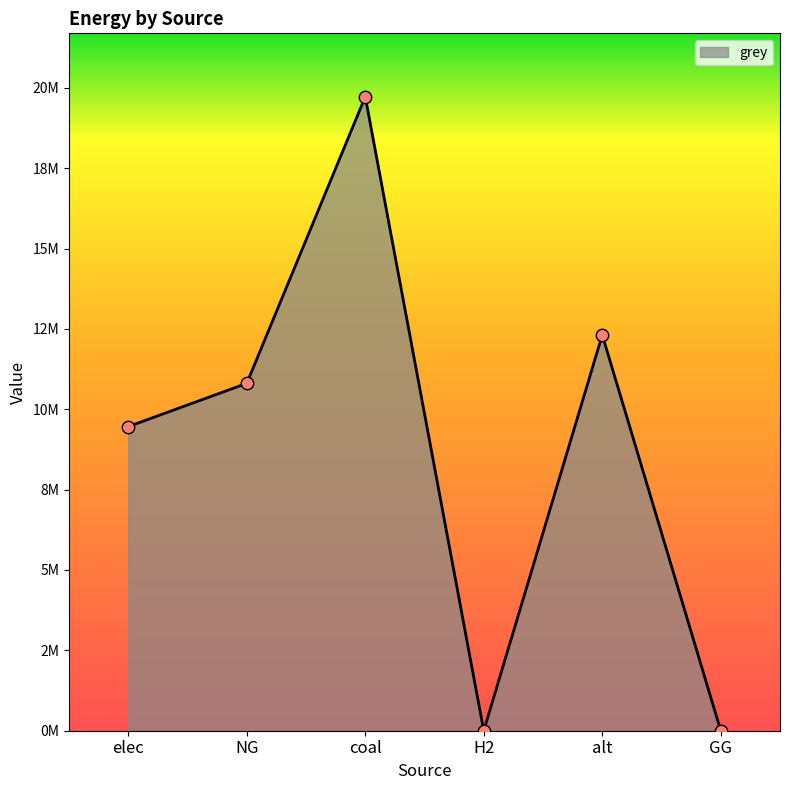

What is the change in value from elec to coal?

+10262135.2